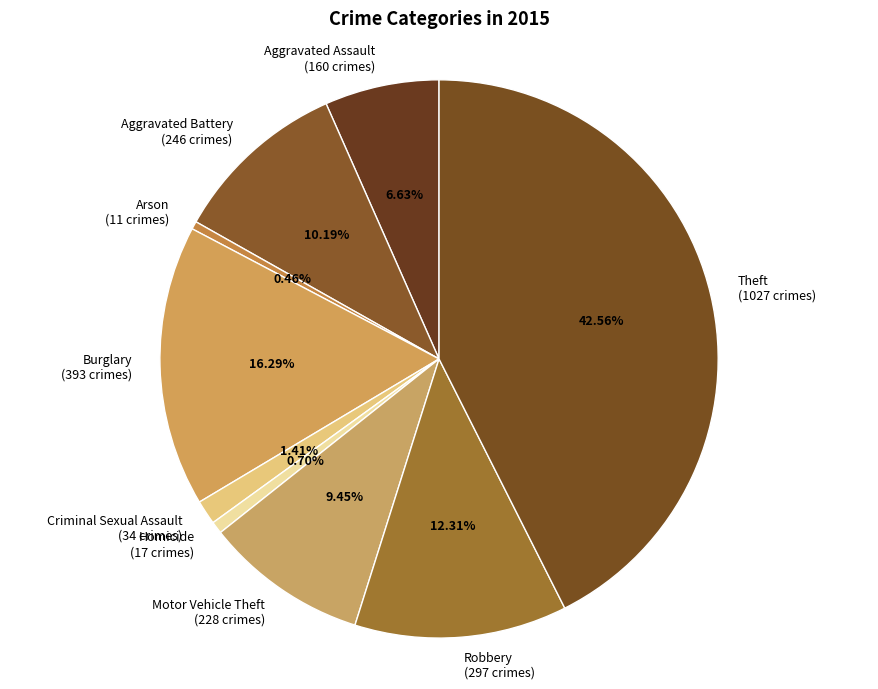

To the nearest percent, what is the average slice percentage?

11%